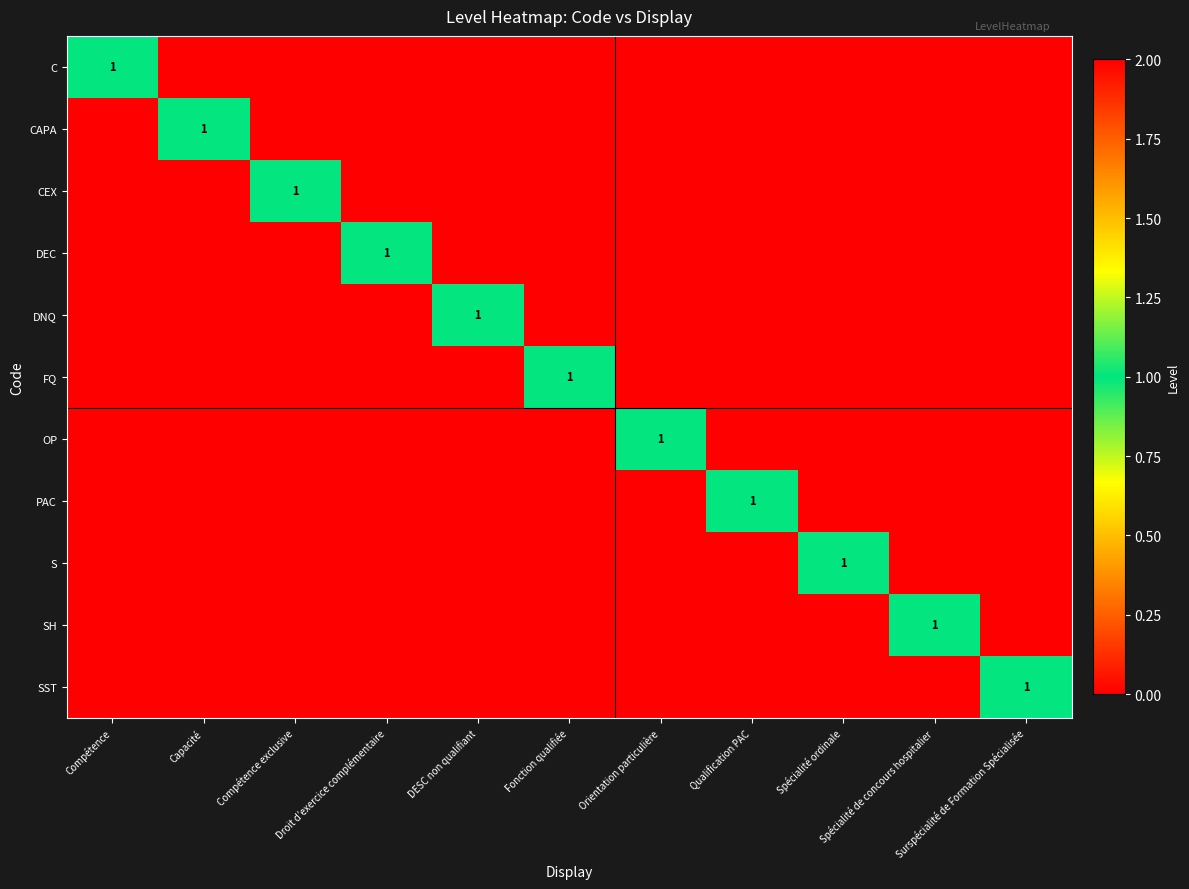

Count the number of data series in this chart.

11